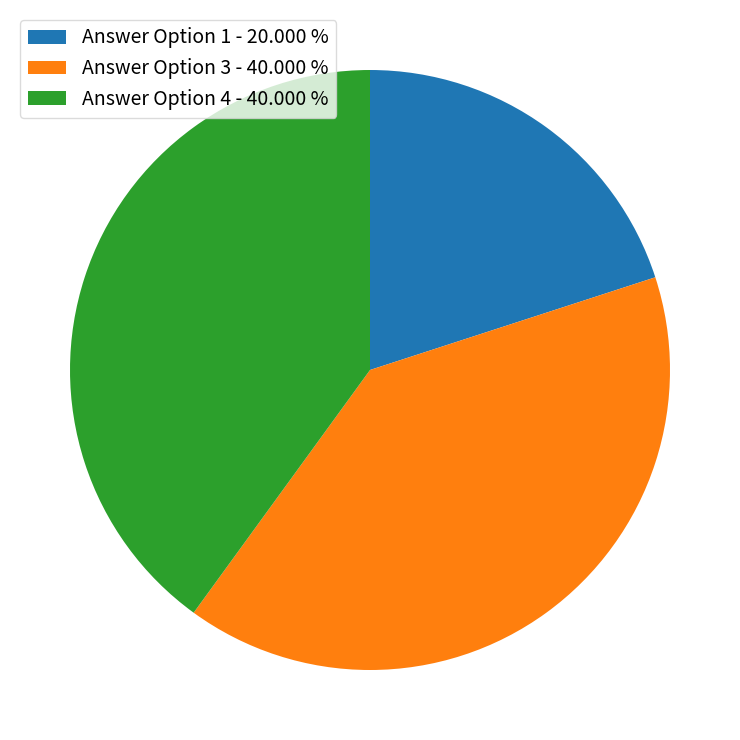

Is the sum of Answer Option 1 - 20.000 % and Answer Option 4 - 40.000 % greater than half?

Yes